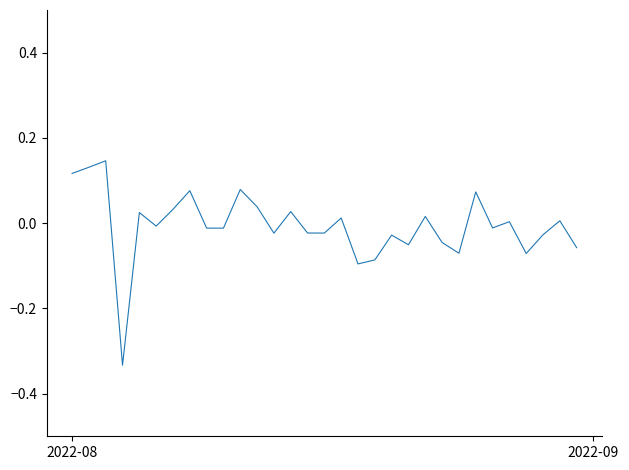

How many lines are shown in the chart?

1